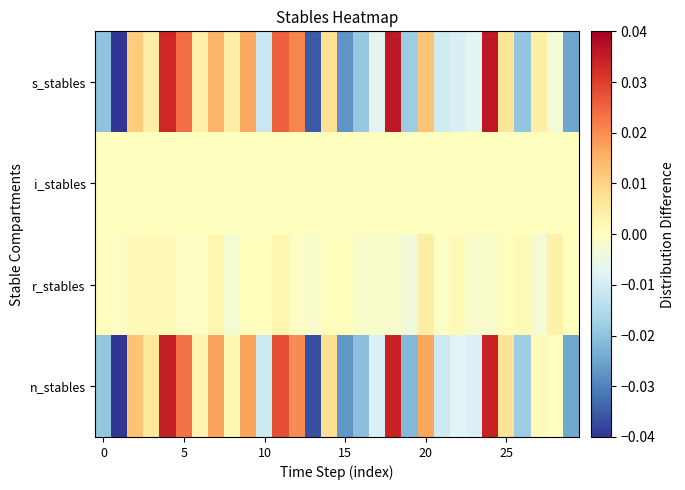

Reading left to right, list all the values displayed in this chart.

s_stables: -0.0	-0.0	0.0	0.0	0.0	0.0	0.0	0.0	0.0	0.0	-0.0	0.0	0.0	-0.0	0.0	-0.0	-0.0	-0.0	0.0	-0.0	0.0	-0.0	-0.0	-0.0	0.0	0.0	-0.0	0.0	-0.0	-0.0
i_stables: 0.0	0.0	0.0	0.0	0.0	0.0	0.0	0.0	0.0	0.0	0.0	0.0	0.0	0.0	0.0	0.0	0.0	0.0	0.0	0.0	0.0	0.0	0.0	0.0	0.0	0.0	0.0	0.0	0.0	0.0
r_stables: 0.0	-0.0	0.0	0.0	0.0	-0.0	-0.0	0.0	-0.0	0.0	0.0	0.0	-0.0	-0.0	0.0	0.0	-0.0	-0.0	-0.0	-0.0	0.0	-0.0	0.0	-0.0	-0.0	0.0	0.0	-0.0	0.0	0.0
n_stables: -0.0	-0.1	0.0	0.0	0.0	0.0	0.0	0.0	0.0	0.0	-0.0	0.0	0.0	-0.0	0.0	-0.0	-0.0	-0.0	0.0	-0.0	0.0	-0.0	-0.0	-0.0	0.0	0.0	-0.0	0.0	0.0	-0.0